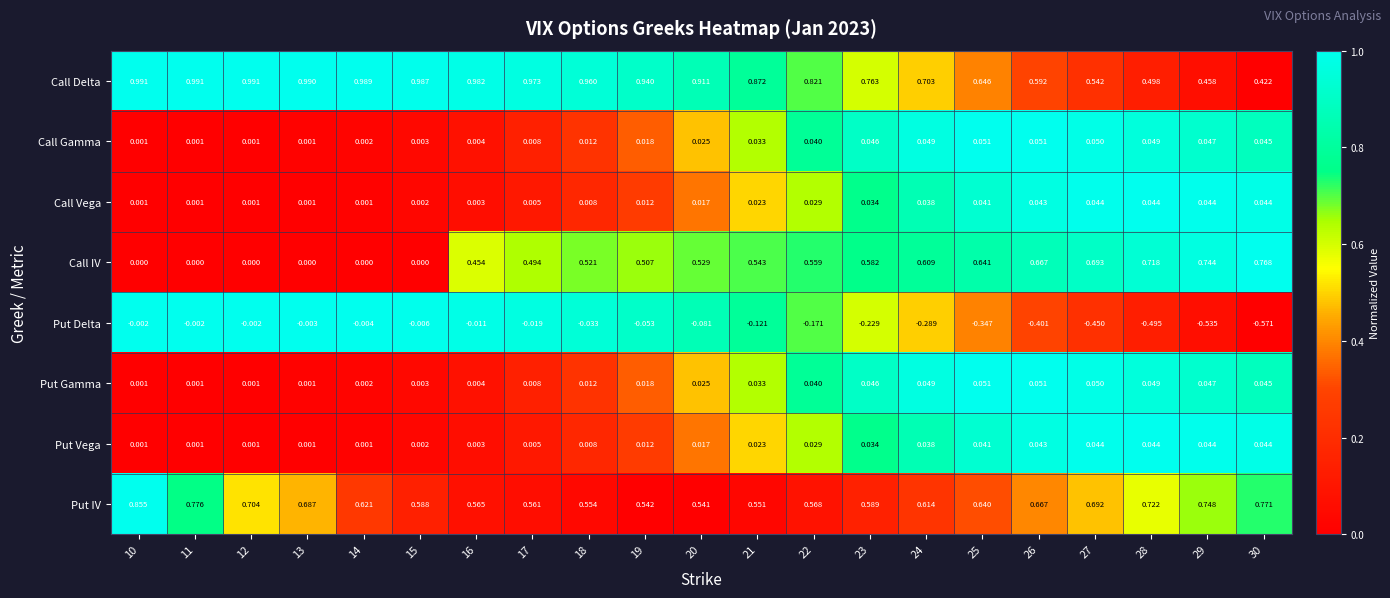

Is the value of Call IV at 16 greater than the value of Put Delta at 23?

Yes